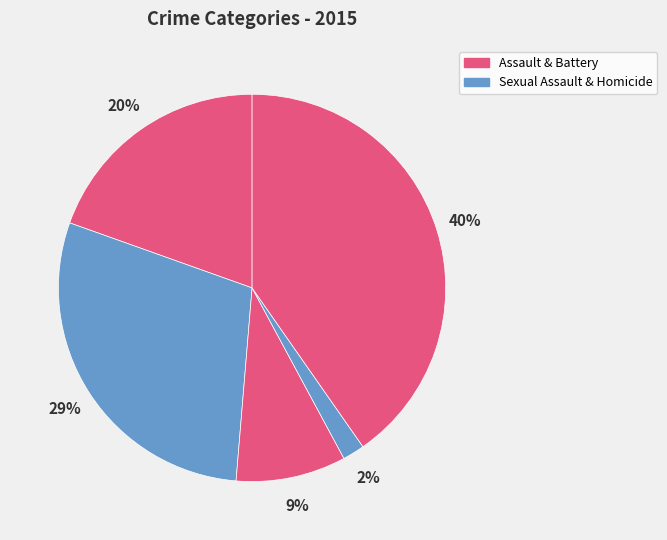

Count the number of slices in the pie.

5